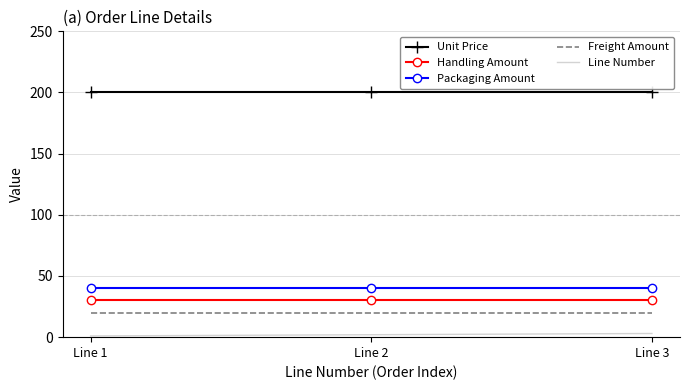

Which series has the largest total across all categories?

Unit Price